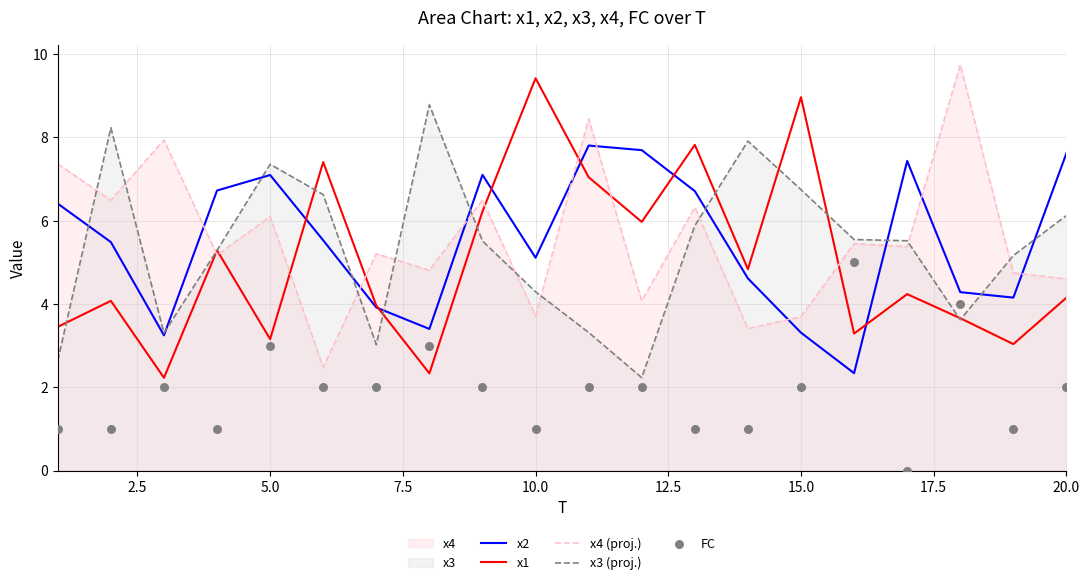

At how many categories does at least one series exceed 2?

20